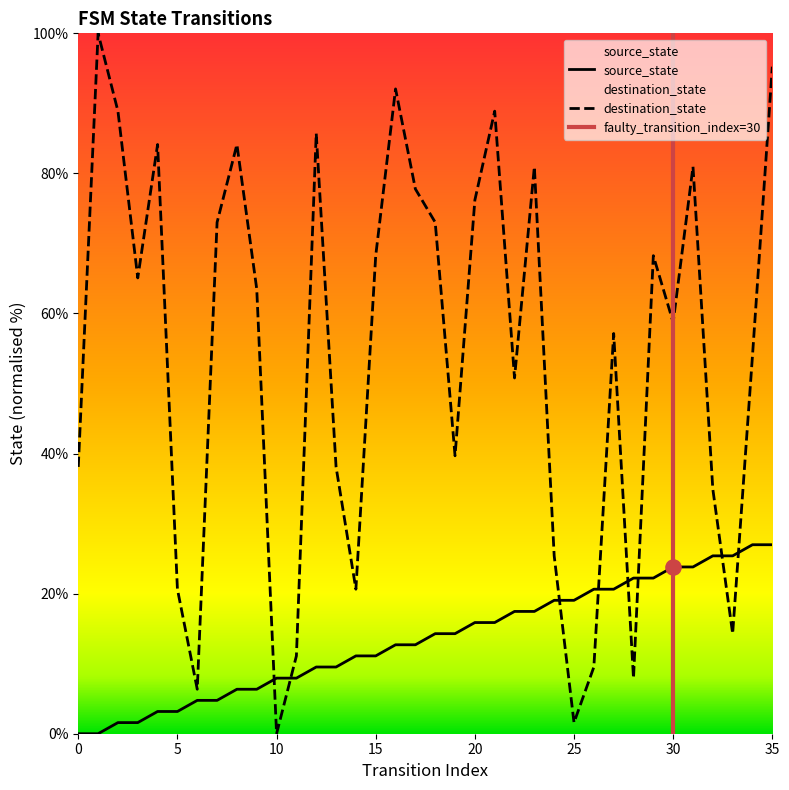

At how many categories does at least one series exceed 96?

1